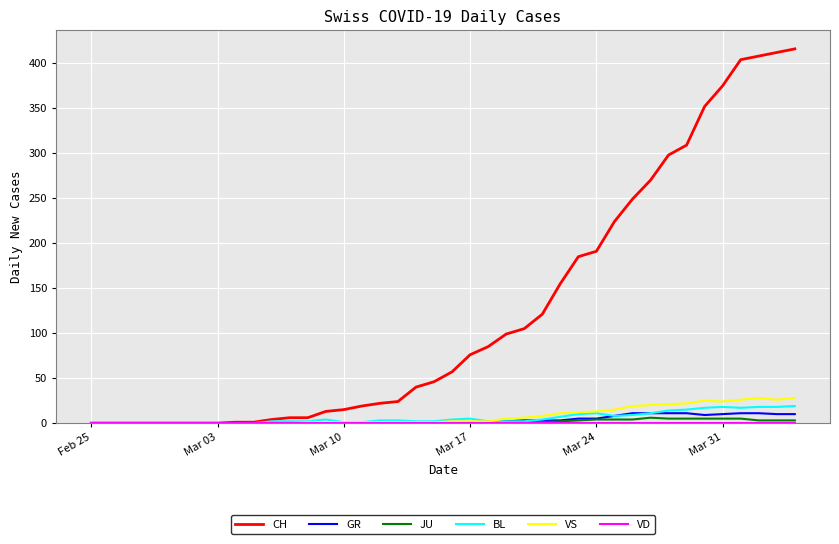

At how many categories does at least one series exceed 255?

9